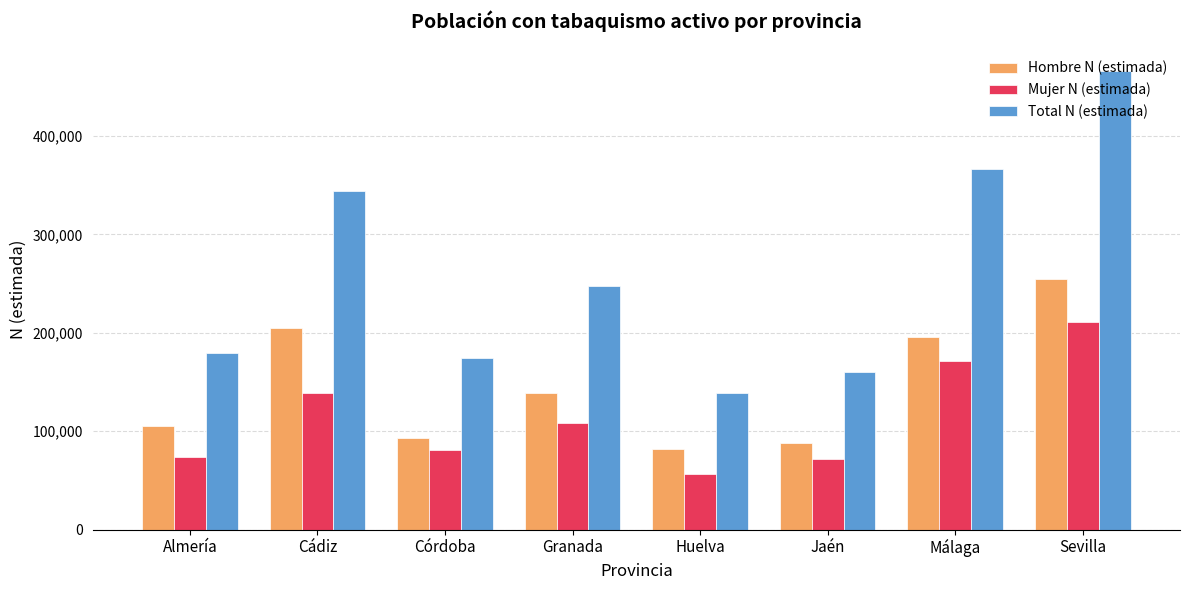

What is the total value across all series at Jaén?

320240